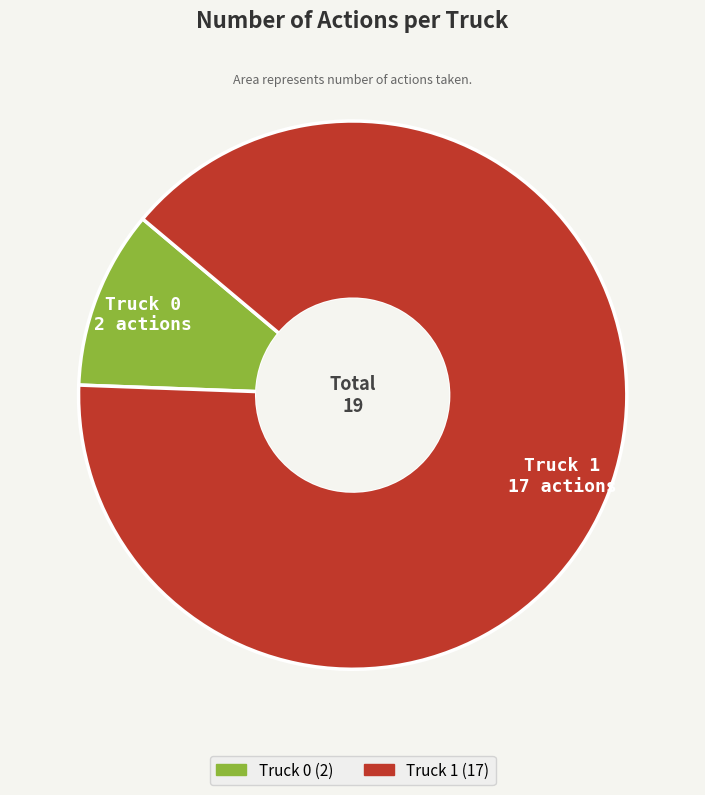

Which category has the biggest portion of the pie?

Truck 1